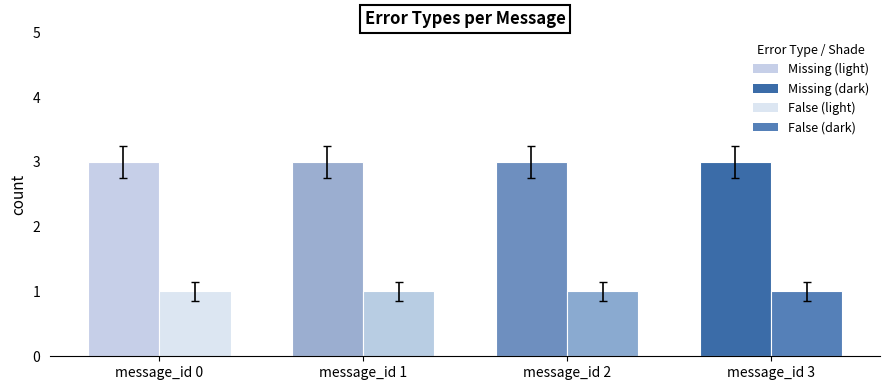

What are all the series names shown in the legend?

Missing, False